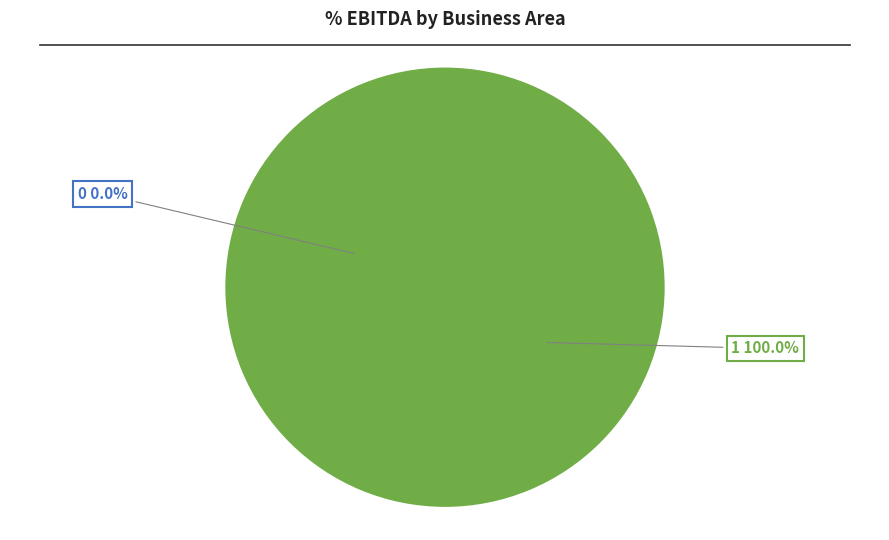

What is the largest slice in the pie chart?

1